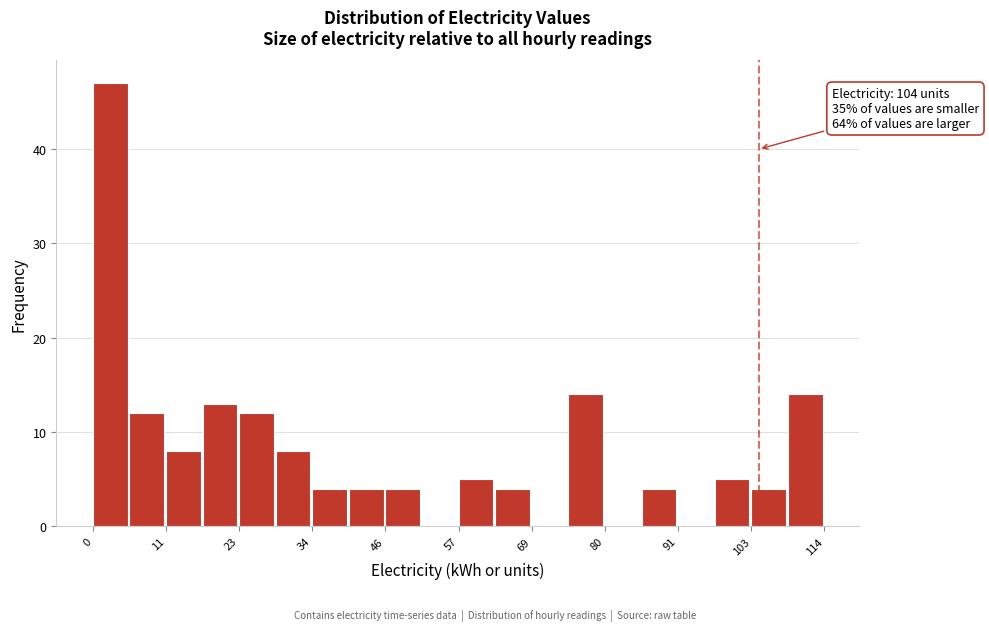

Read against the x-axis, roughly where is the centre of the tallest bar?

2